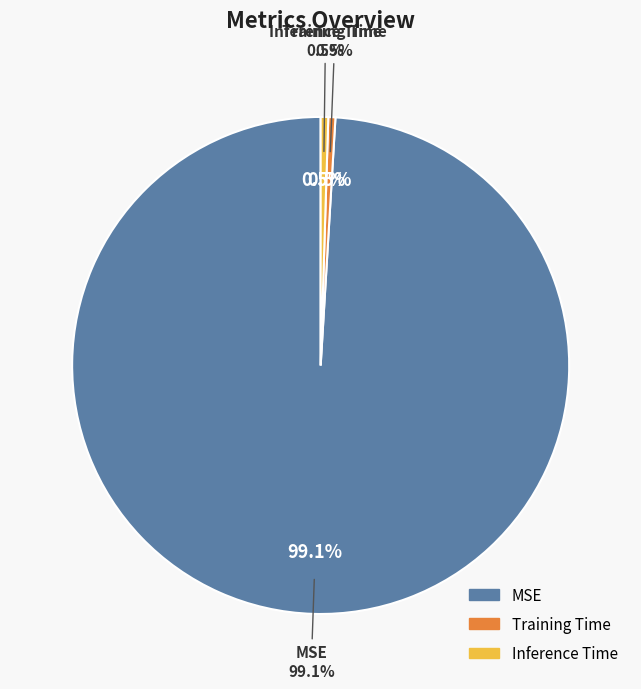

Which category has the smallest portion of the pie?

Training Time